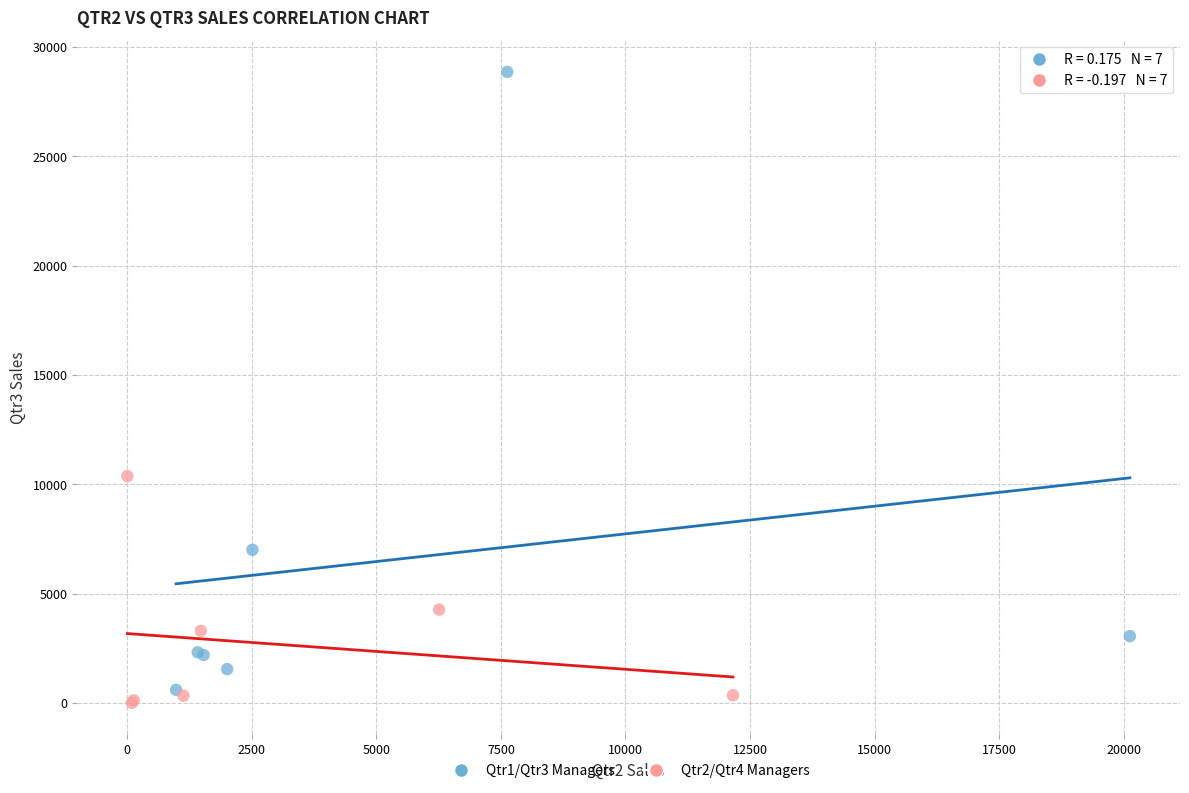

Which series reaches the maximum Y coordinate?

Qtr1/Qtr3 Managers